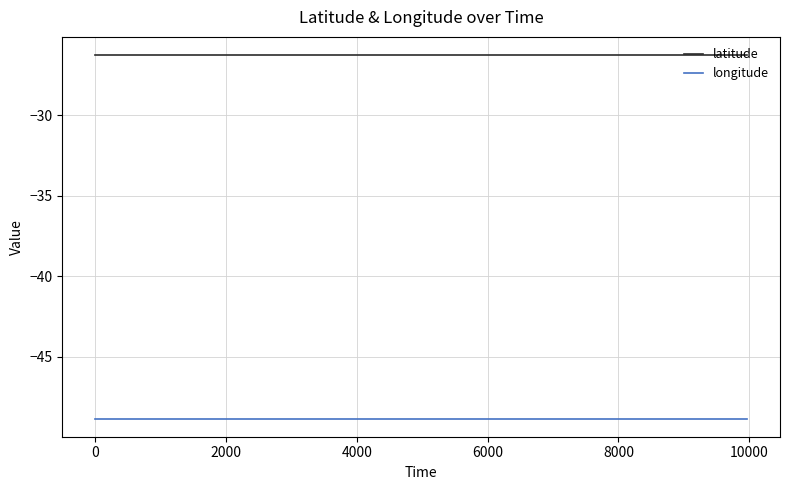

Does the chart display data point markers on the line(s)?

No